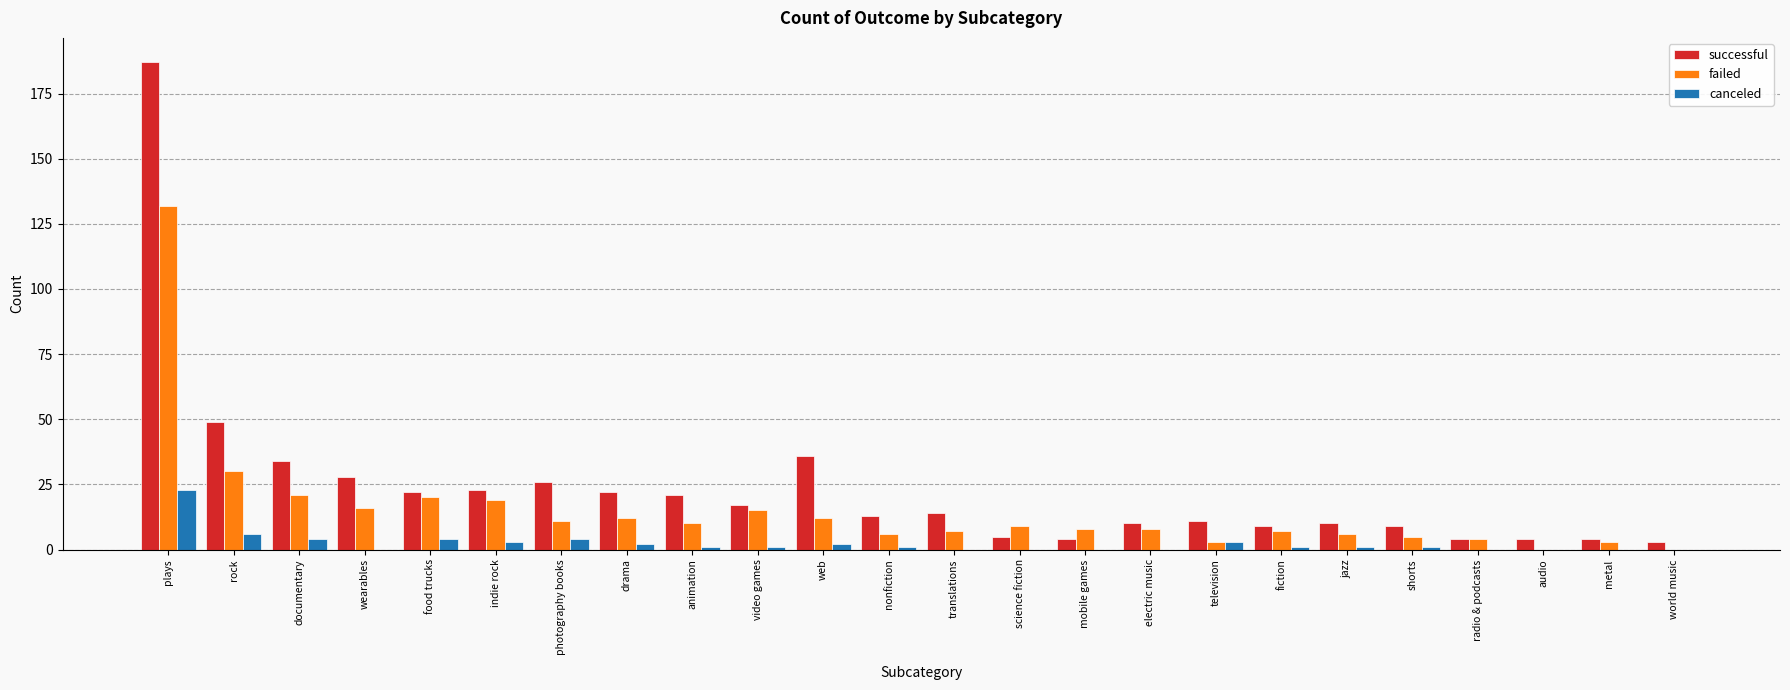

Which category has the highest value in the successful series?

plays